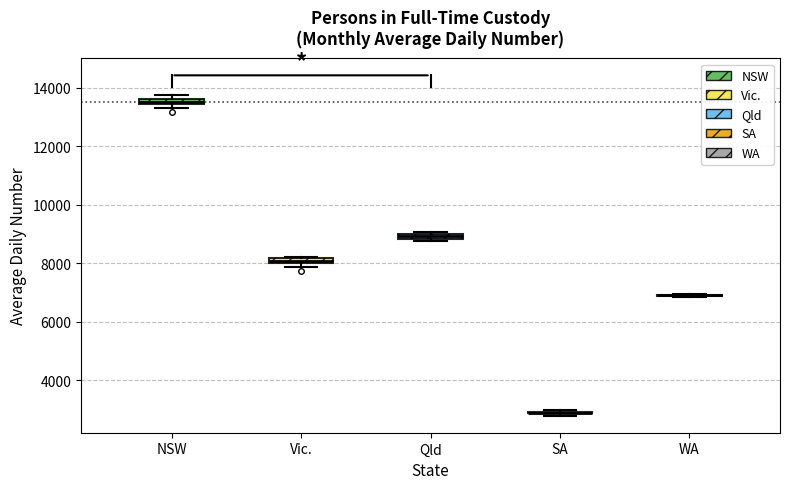

Where is the upper edge of the box for Qld on the y-axis? The values are not printed on the chart, so give them approximately, as read against the axis.

9000